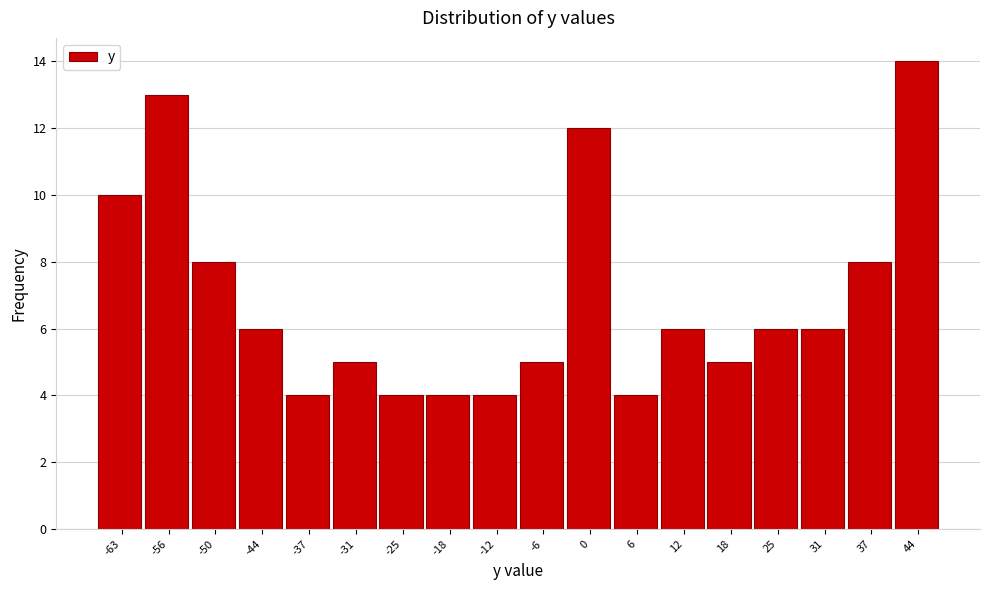

Reading right to left, transcribe all the data shown in this chart.

44=14	37=8	31=6	25=6	18=5	12=6	6=4	0=12	-6=5	-12=4	-18=4	-25=4	-31=5	-37=4	-44=6	-50=8	-56=13	-63=10